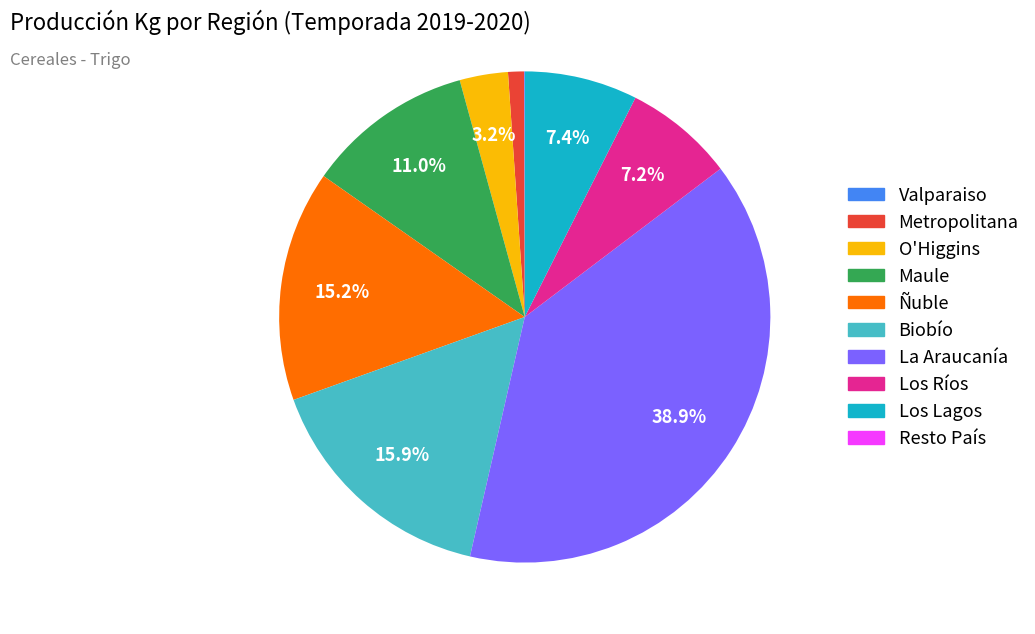

To the nearest percent, what is the difference between the Los Ríos and O'Higgins slice percentages?

4%